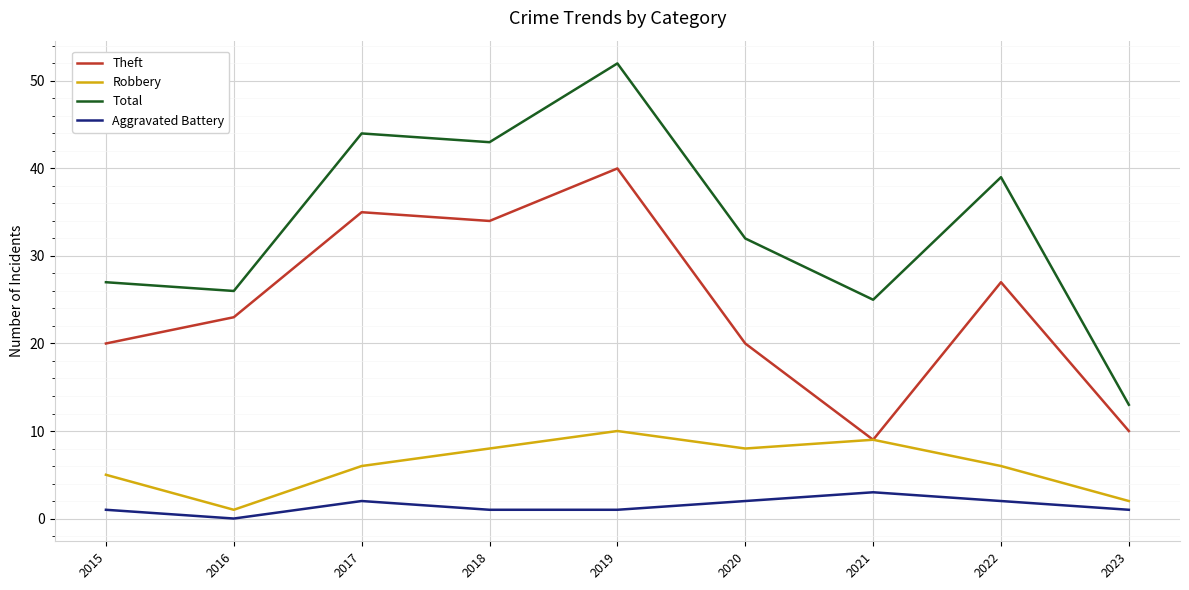

True or false: Robbery and Total cross at least once.

False